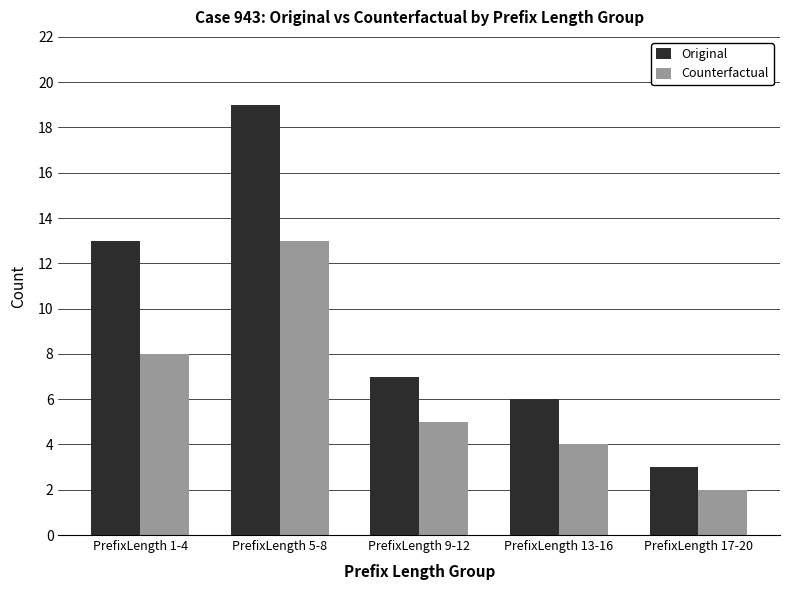

Which series has the largest range (max minus min)?

Original